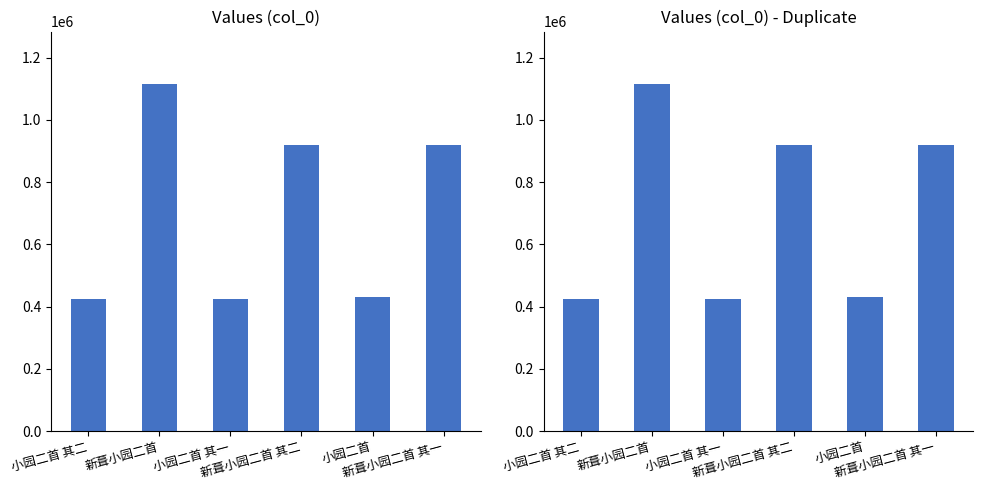

Rank the categories by value from highest to lowest.

新葺小园二首, 新葺小园二首 其二, 新葺小园二首 其一, 小园二首, 小园二首 其二, 小园二首 其一